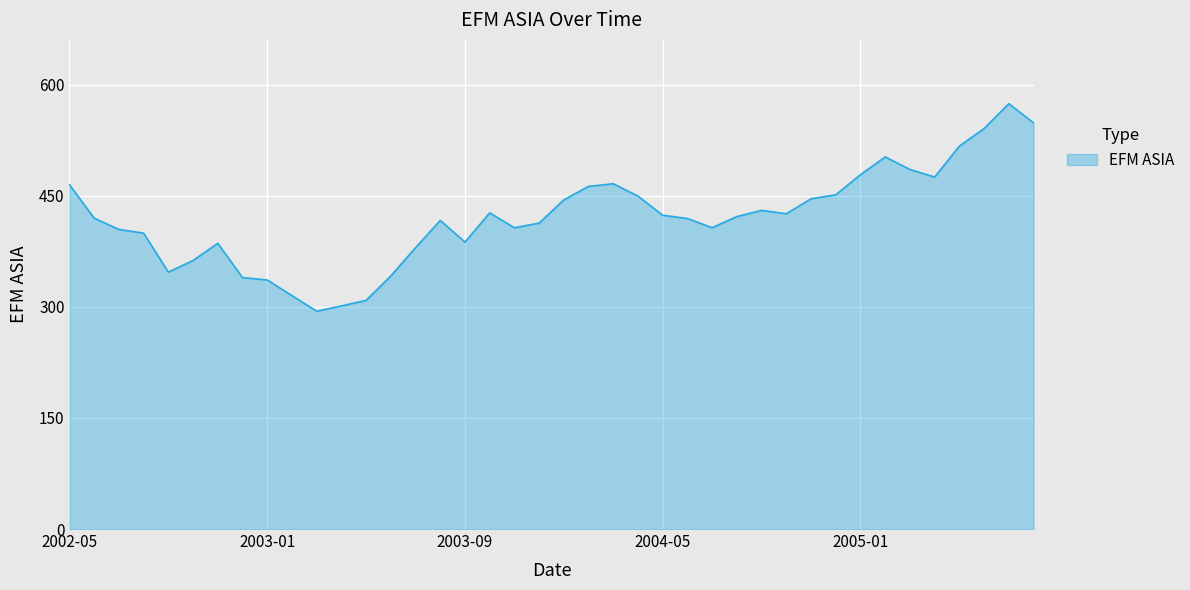

What is the difference between the maximum and minimum values?

280.2